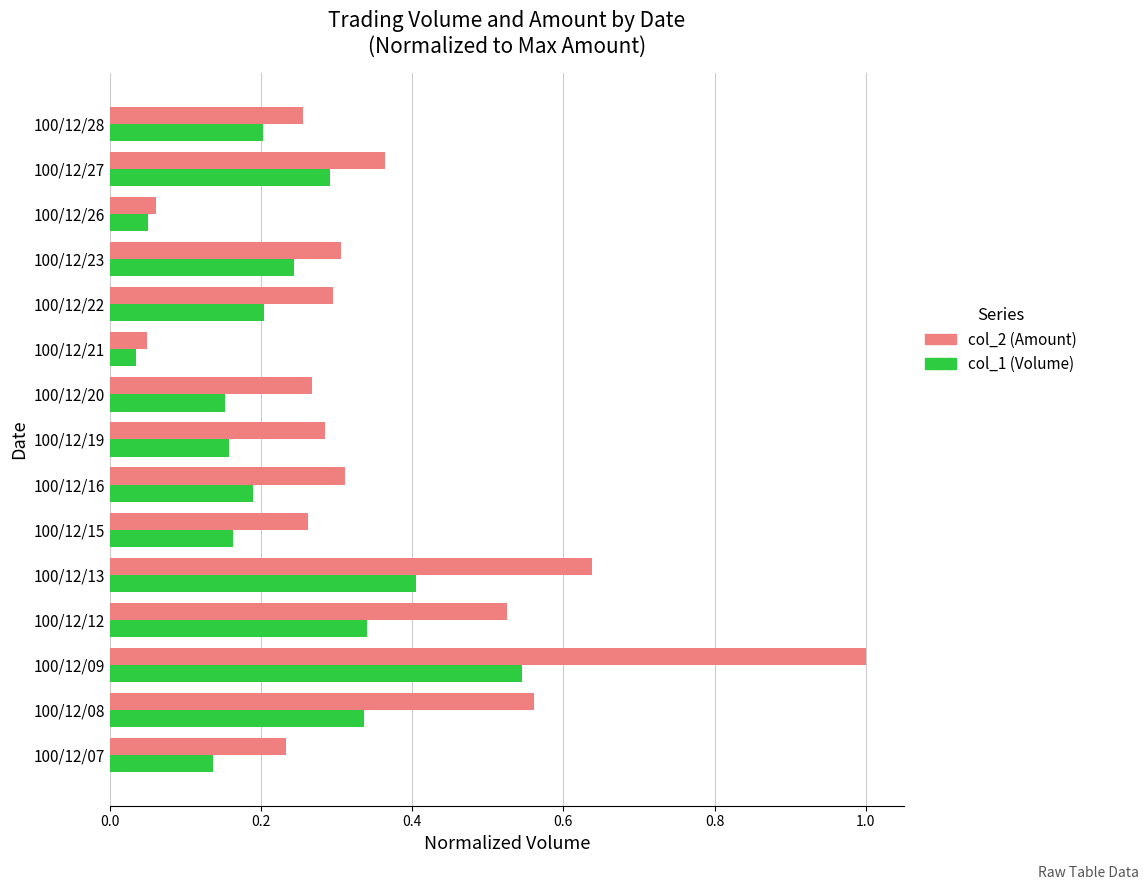

The col_2 (Amount) series shows 0.3 at 100/12/20. True or false?

True